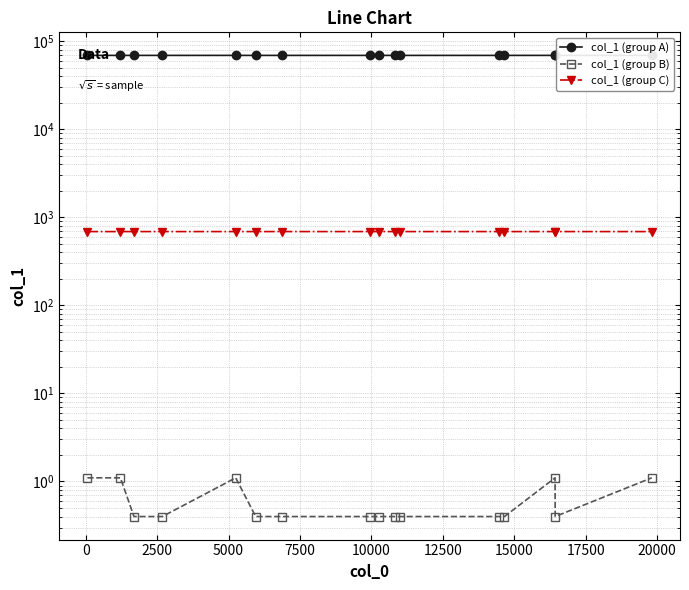

True or false: col_1 (group C) and col_1 (group B) cross at least once.

False